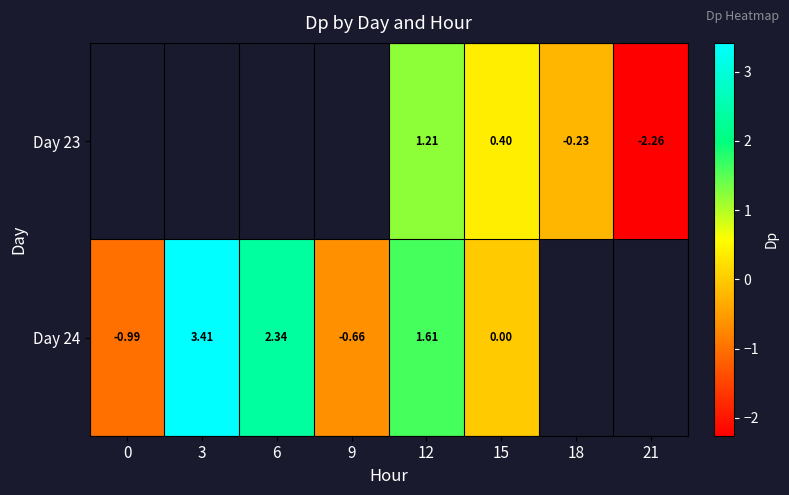

Is the value of Day 23 at 15 greater than the value of Day 24 at 15?

Yes